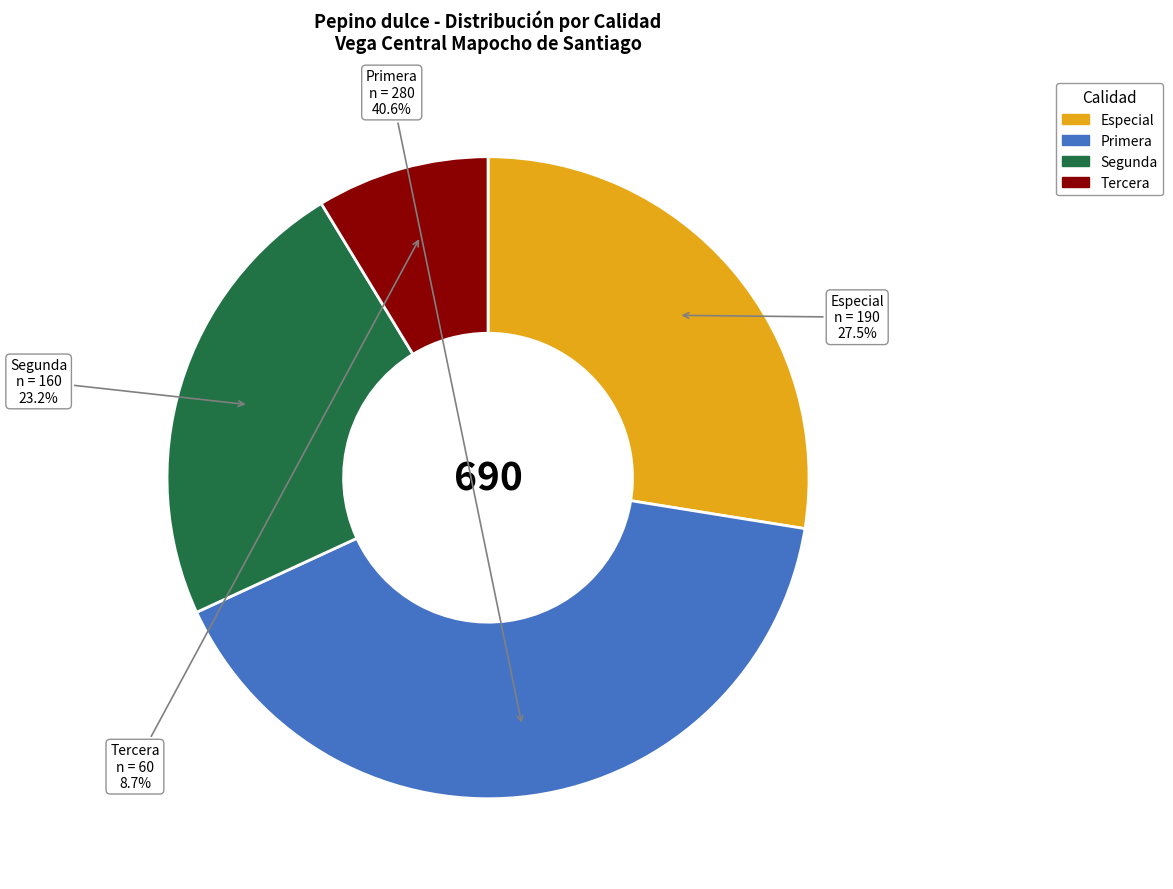

Is it true that Primera is 53% of the pie?

False